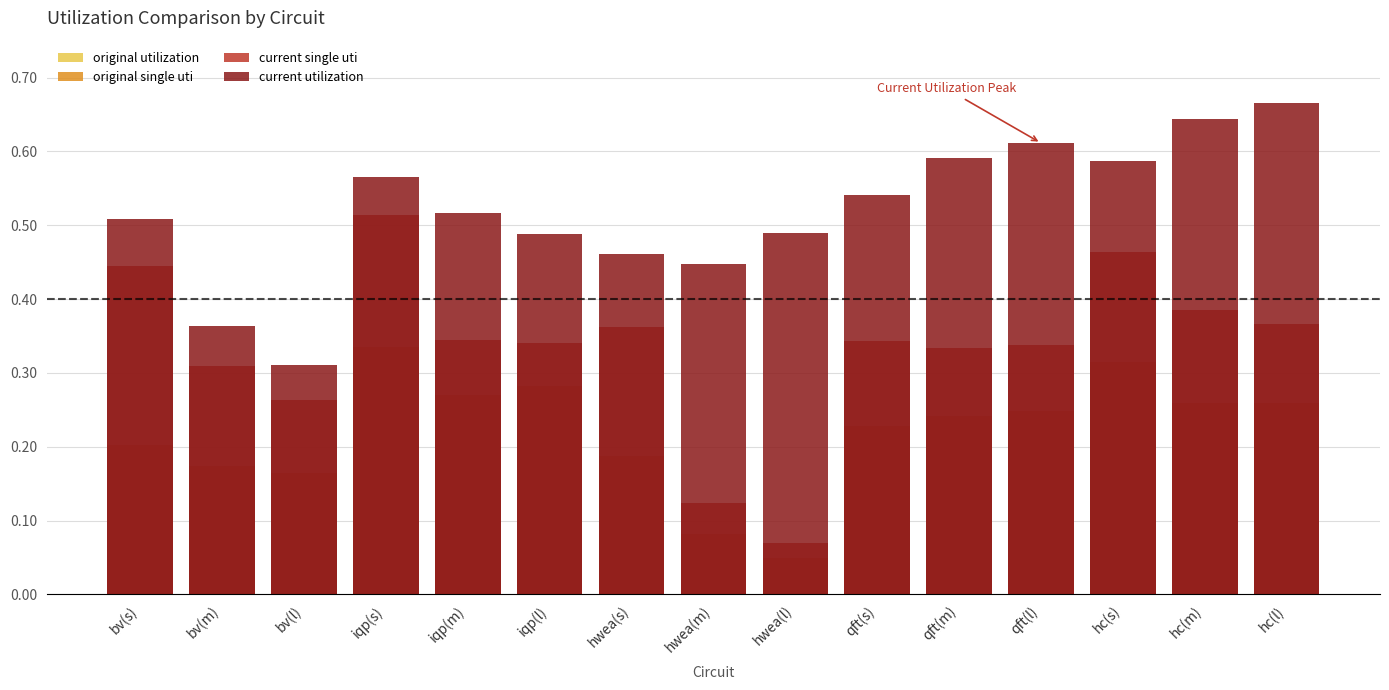

List the series in order of their peak value, highest first.

current utilization, current single uti, original utilization, original single uti